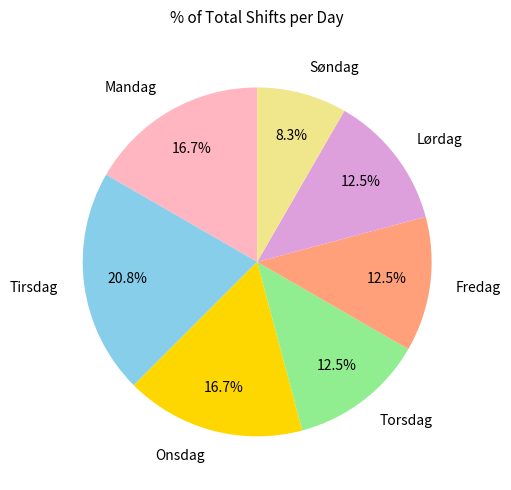

Which slice is the smallest?

Søndag